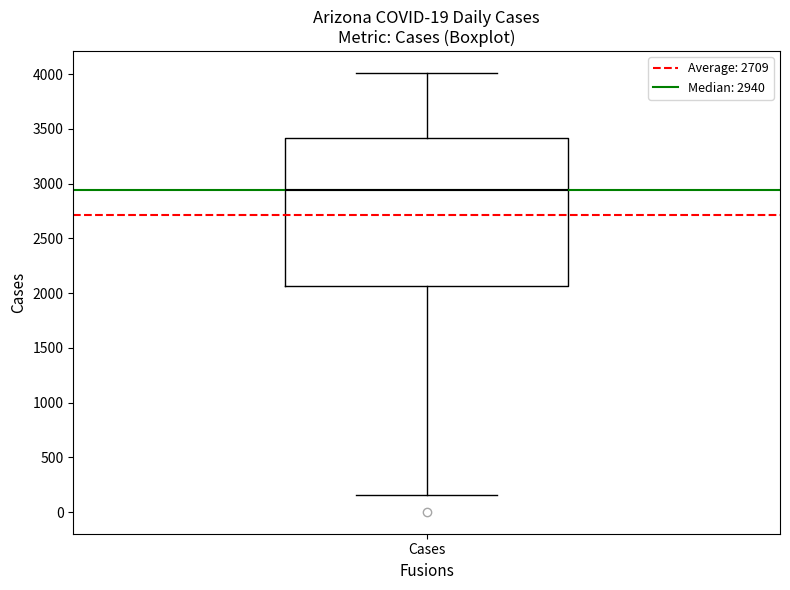

Read this box plot against the y-axis: the position of the median line, the range covered by the box, and the ends of both whiskers. The values are not printed on the chart, so give them approximately, as read against the axis.

median 2950, box 2050 to 3400, whiskers 150 to 4000